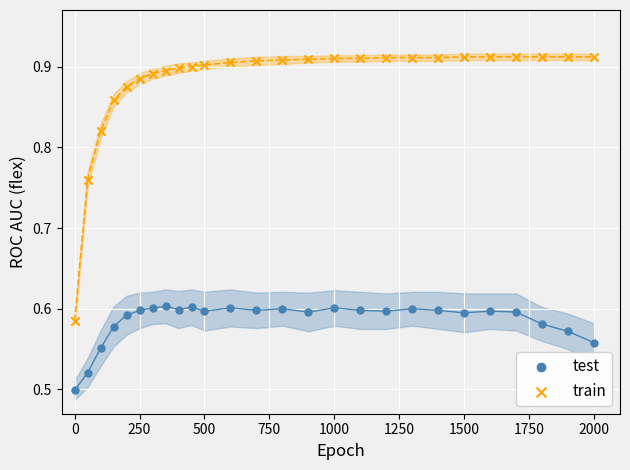

Which series has the largest Y range (max minus min)?

train